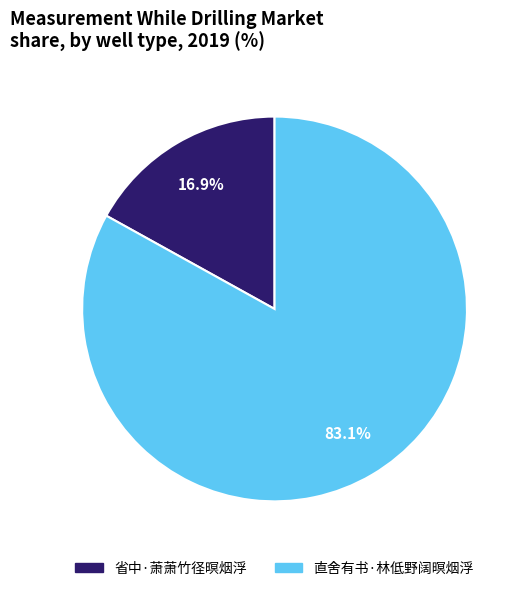

Which category accounts for the majority?

直舍有书·林低野阔暝烟浮